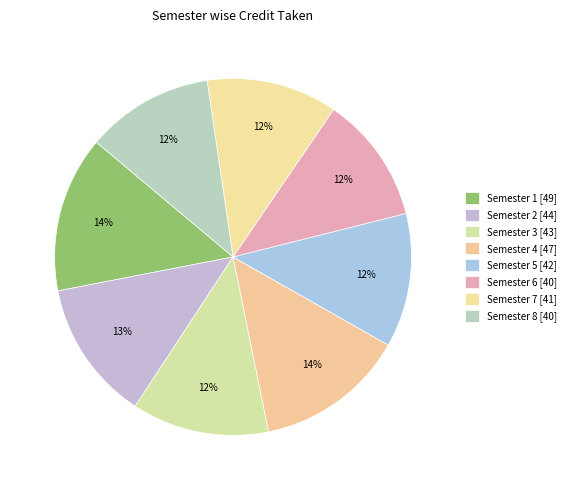

What percentage is the Semester 2 slice, to the nearest percent?

13%